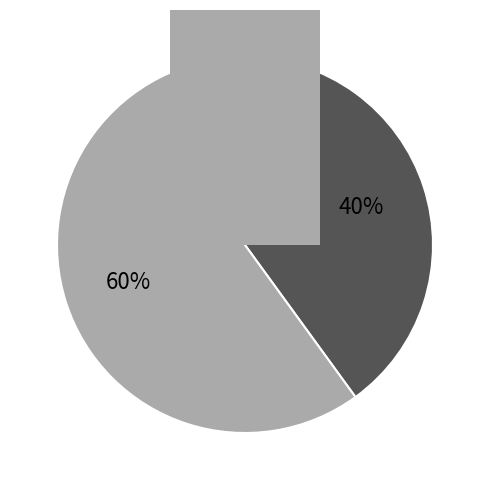

Combined, do Extension.id and Extension.extension account for over 50%?

No